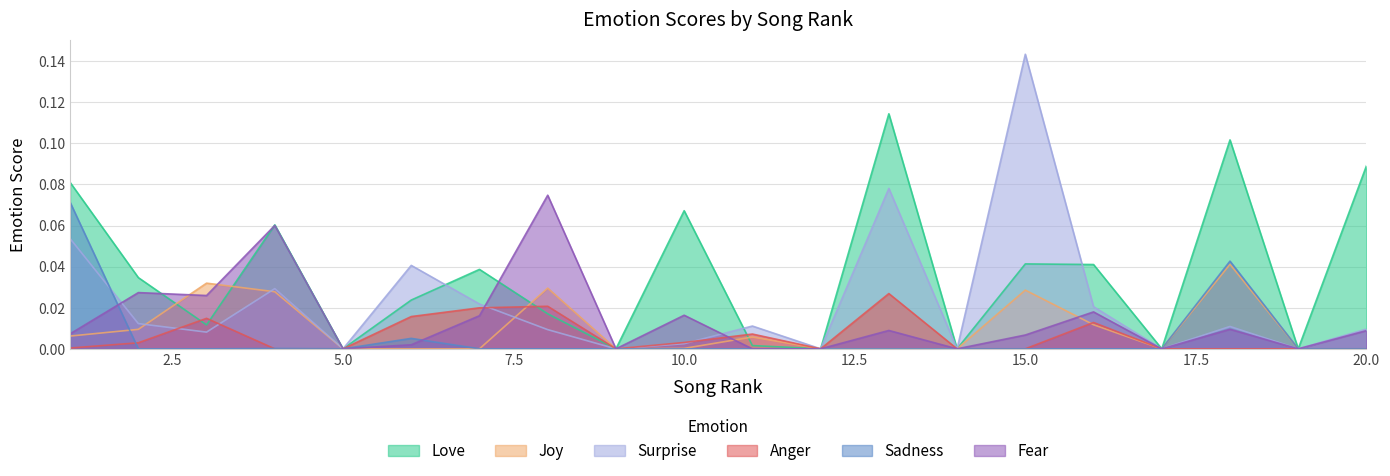

Reading left to right, list all the values displayed in this chart.

love: 1=0.1	2=0.0	3=0.0	4=0.1	5=0.0	6=0.0	7=0.0	8=0.0	9=0.0	10=0.1	11=0.0	12=0.0	13=0.1	14=0.0	15=0.0	16=0.0	17=0.0	18=0.1	19=0.0	20=0.1
joy: 1=0.0	2=0.0	3=0.0	4=0.0	5=0.0	6=0.0	7=0.0	8=0.0	9=0.0	10=0.0	11=0.0	12=0.0	13=0.0	14=0.0	15=0.0	16=0.0	17=0.0	18=0.0	19=0.0	20=0.0
surprise: 1=0.1	2=0.0	3=0.0	4=0.0	5=0.0	6=0.0	7=0.0	8=0.0	9=0.0	10=0.0	11=0.0	12=0.0	13=0.1	14=0.0	15=0.1	16=0.0	17=0.0	18=0.0	19=0.0	20=0.0
anger: 1=0.0	2=0.0	3=0.0	4=0.0	5=0.0	6=0.0	7=0.0	8=0.0	9=0.0	10=0.0	11=0.0	12=0.0	13=0.0	14=0.0	15=0.0	16=0.0	17=0.0	18=0.0	19=0.0	20=0.0
sadness: 1=0.1	2=0.0	3=0.0	4=0.0	5=0.0	6=0.0	7=0.0	8=0.0	9=0.0	10=0.0	11=0.0	12=0.0	13=0.0	14=0.0	15=0.0	16=0.0	17=0.0	18=0.0	19=0.0	20=0.0
fear: 1=0.0	2=0.0	3=0.0	4=0.1	5=0.0	6=0.0	7=0.0	8=0.1	9=0.0	10=0.0	11=0.0	12=0.0	13=0.0	14=0.0	15=0.0	16=0.0	17=0.0	18=0.0	19=0.0	20=0.0